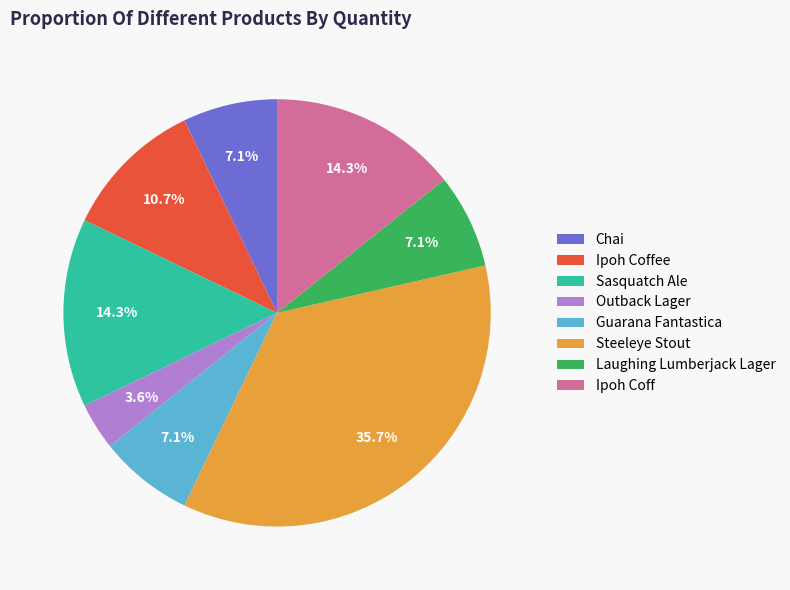

Between Chai and Steeleye Stout, which is larger?

Steeleye Stout